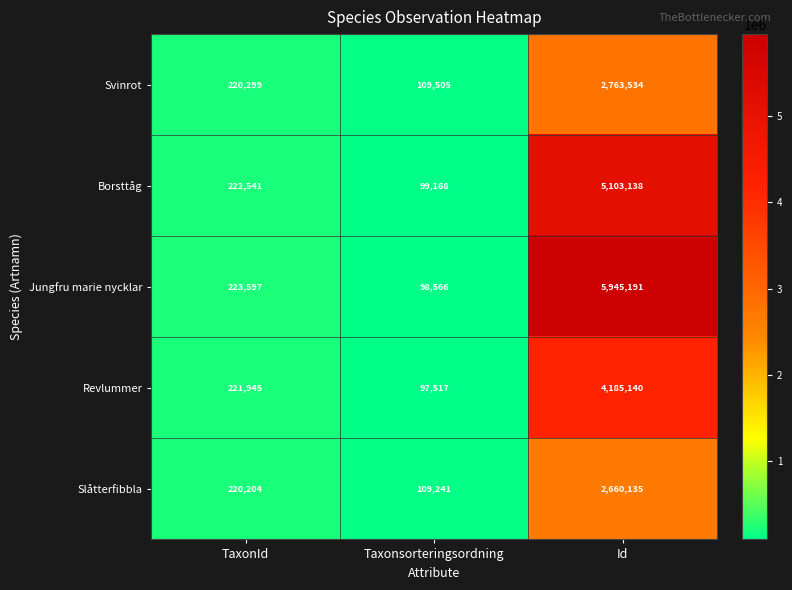

True or false: Svinrot has a value of 37907 at Taxonsorteringsordning.

False